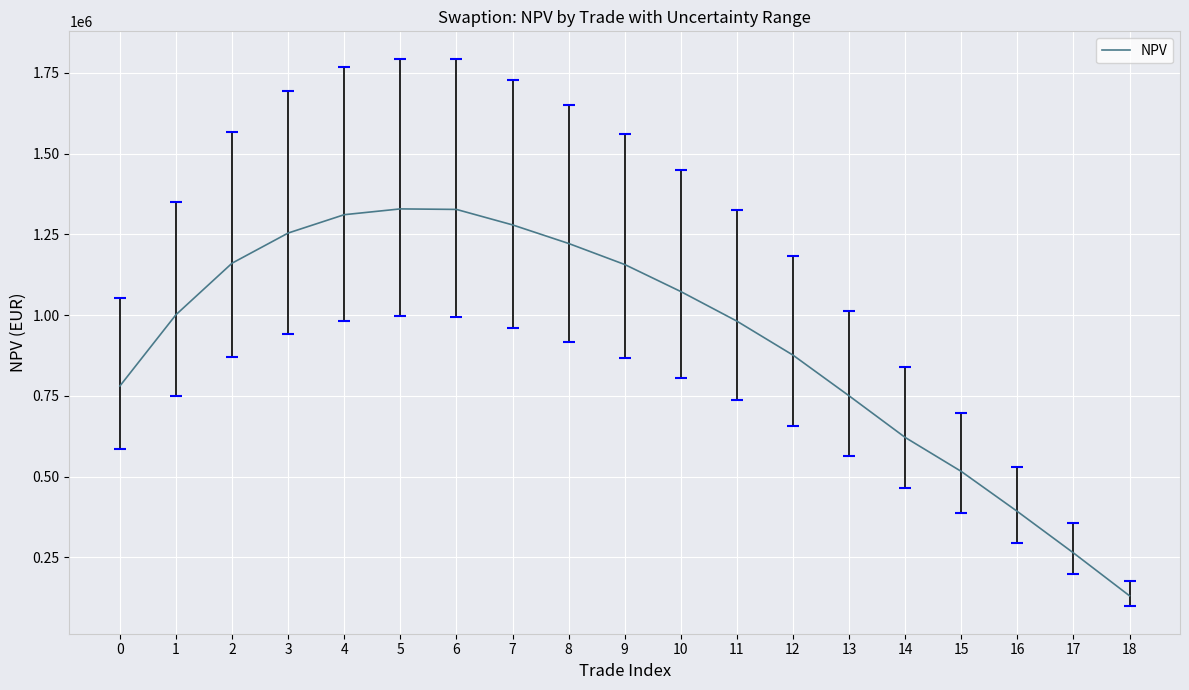

What is the sum of the values at 2 and 4?

2471581.1